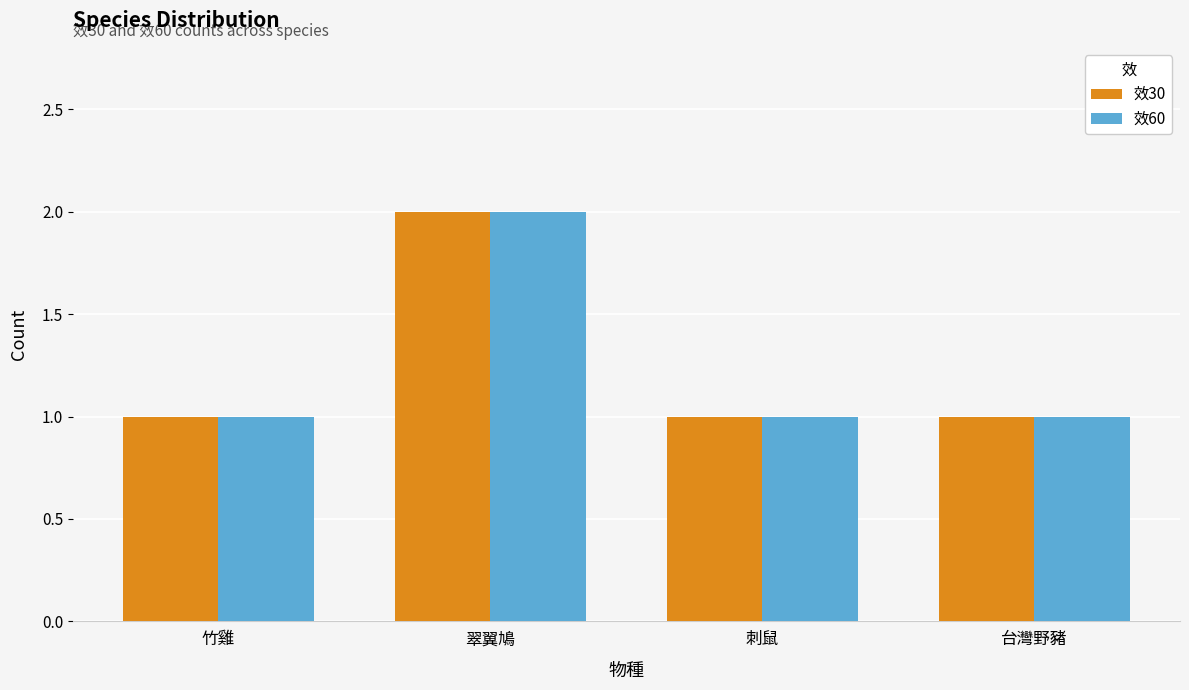

What is the label of the 3rd bar from the right?

翠翼鳩